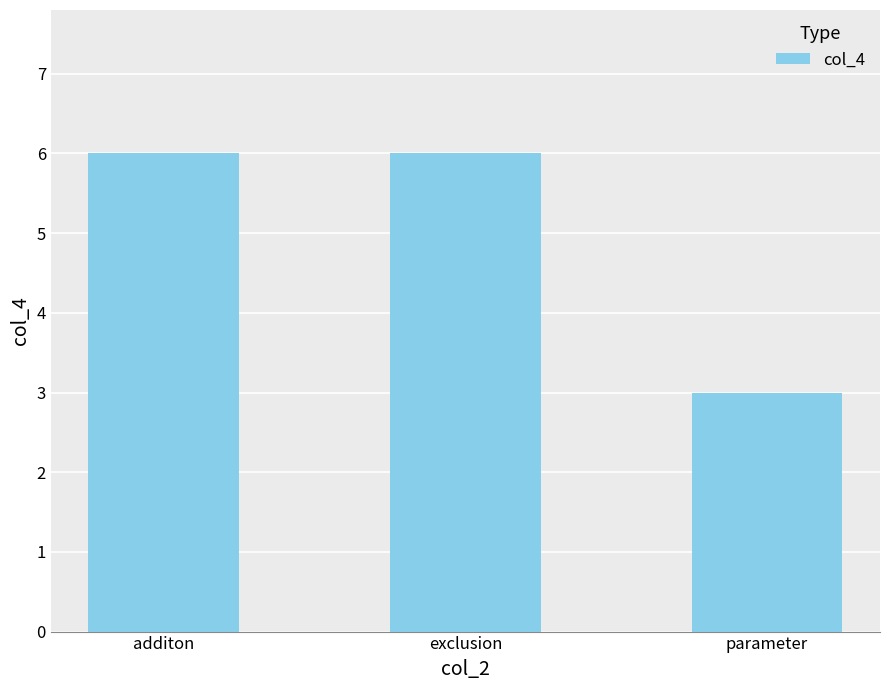

Is it true that the value at exclusion is 10?

False